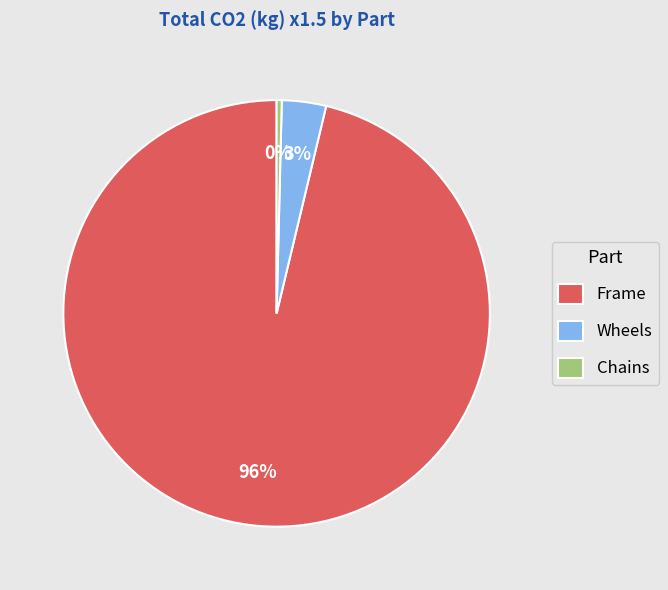

Which has a higher value, Wheels or Chains?

Wheels